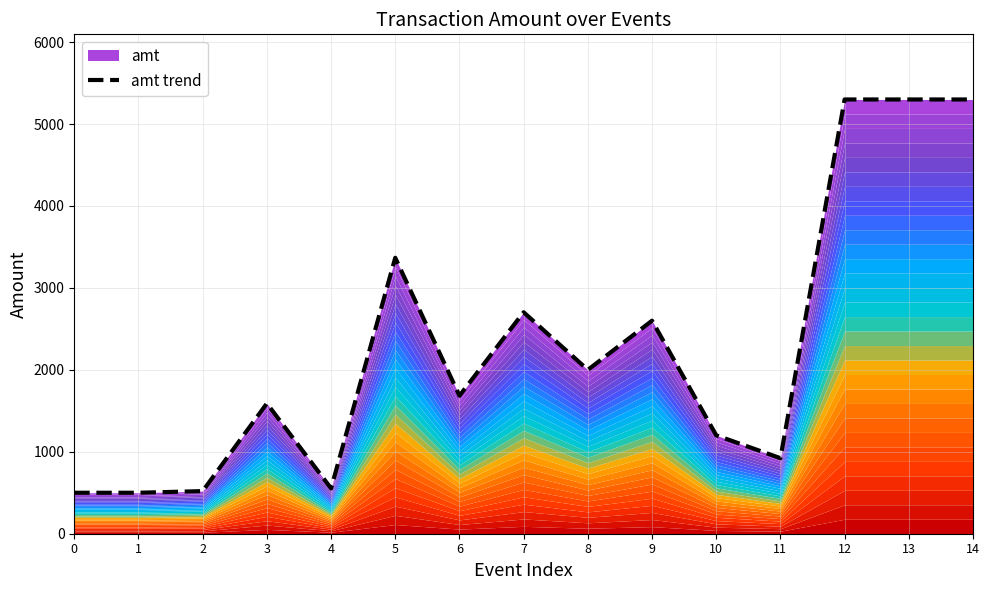

Rank the categories by value from lowest to highest.

0, 1, 2, 4, 11, 10, 3, 6, 8, 9, 7, 5, 12, 13, 14